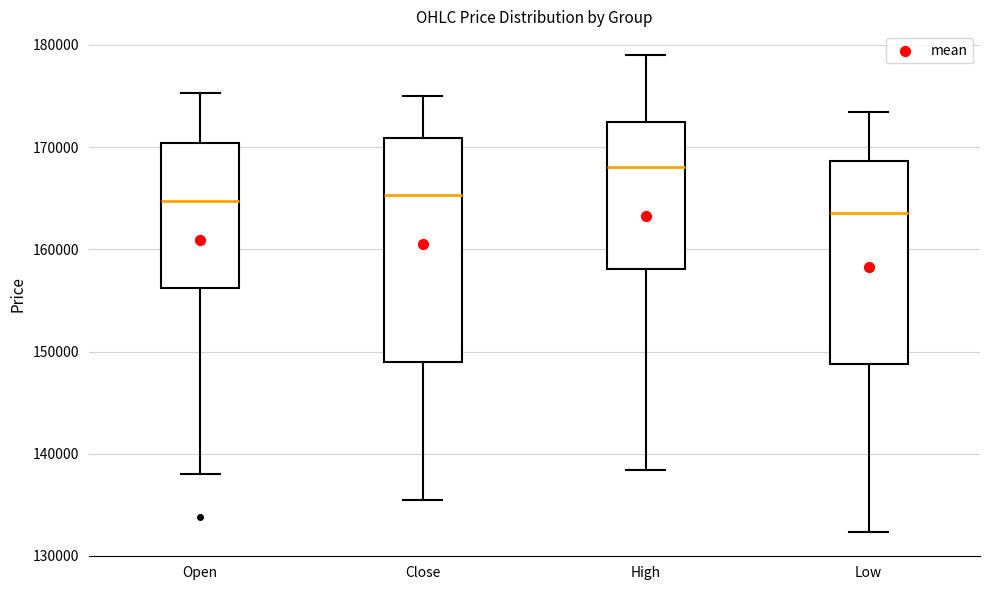

Which box's median line is the lowest?

Low